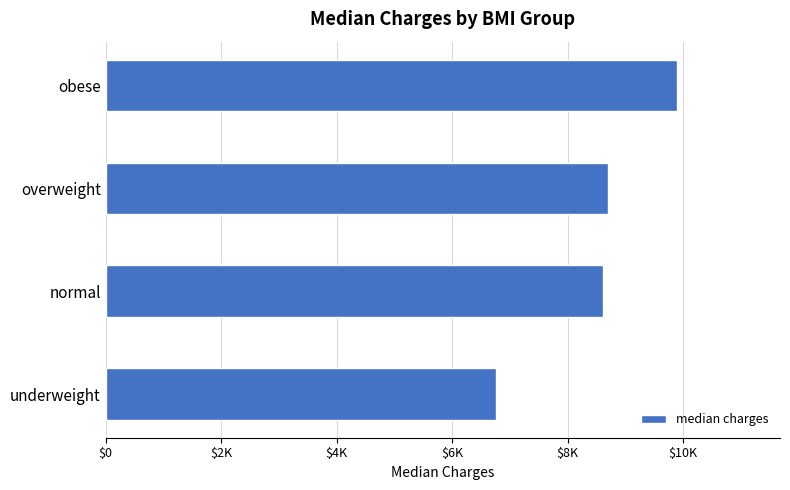

Does the chart contain any negative values?

No